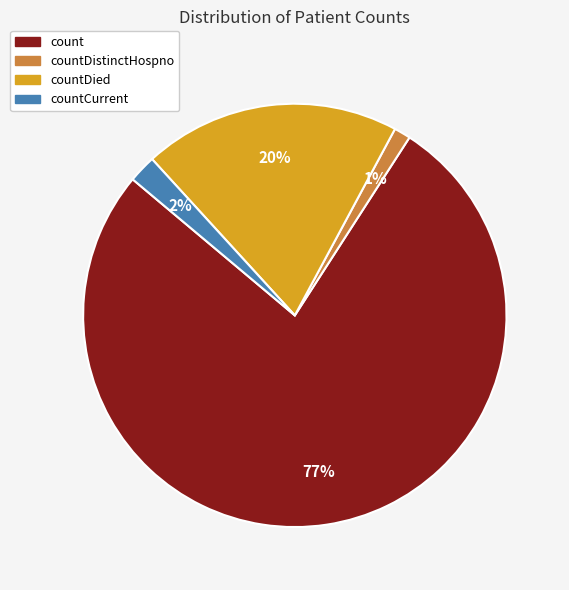

To the nearest percent, what is the average slice percentage?

25%